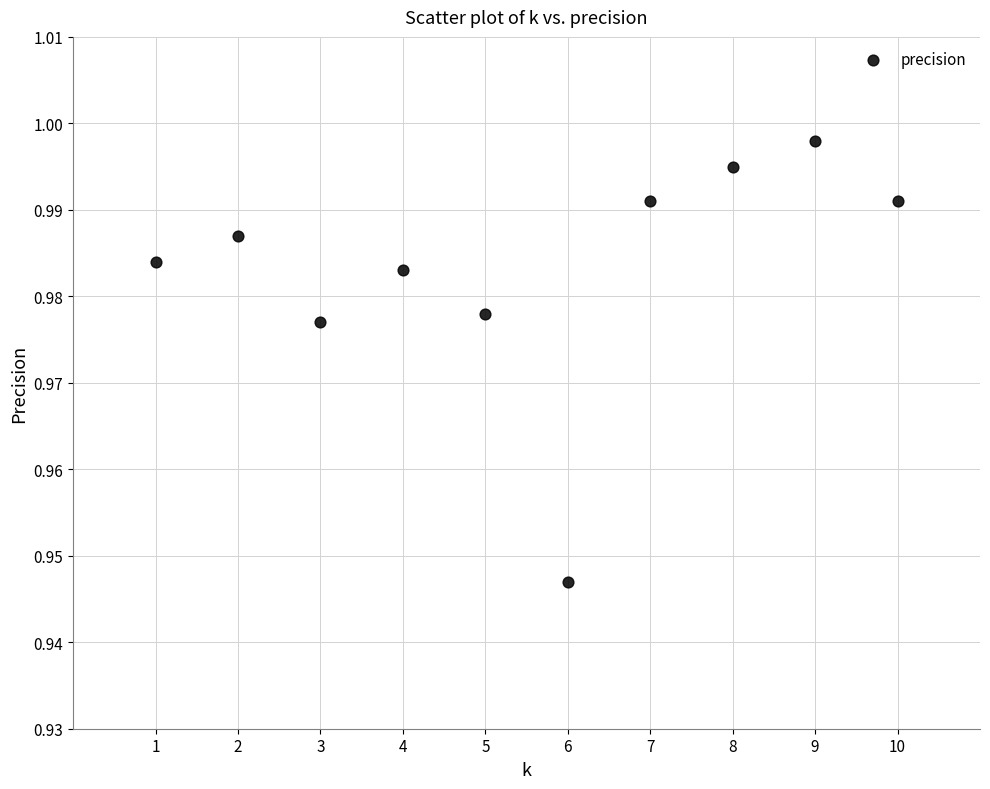

What is the range of X values (max minus min)?

9.0